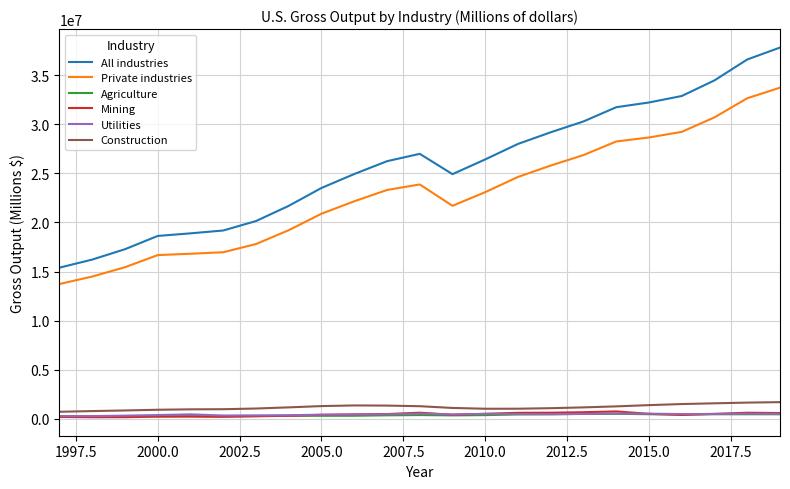

What are all the series names shown in the legend?

All industries, Private industries, Agriculture, Mining, Utilities, Construction